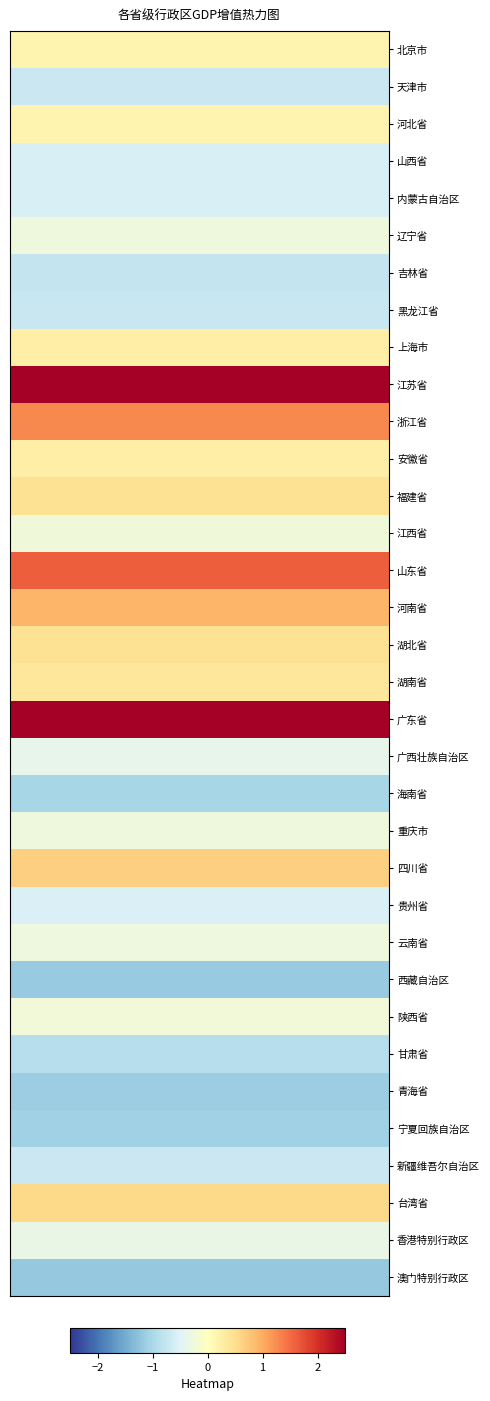

What is the smallest value displayed?

-1.2